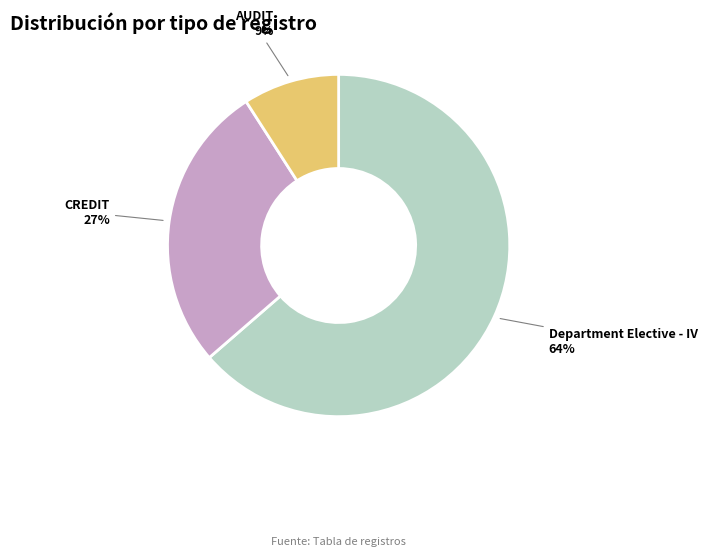

How many segments does this pie chart have?

3